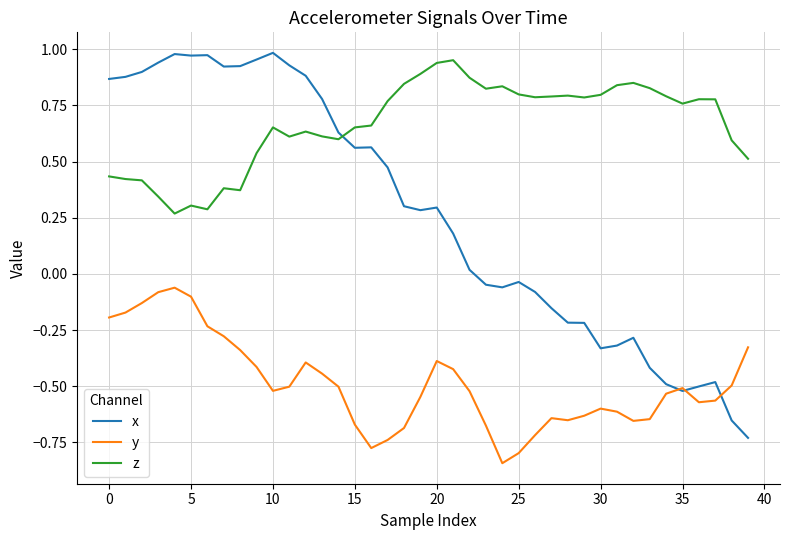

What are all the series names shown in the legend?

x, y, z